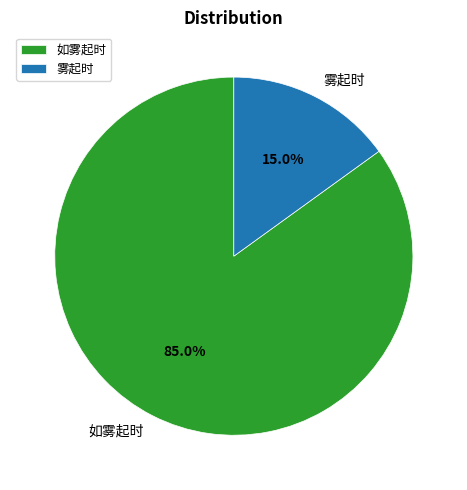

To the nearest percent, what is the difference between the largest and smallest slice percentages?

70%